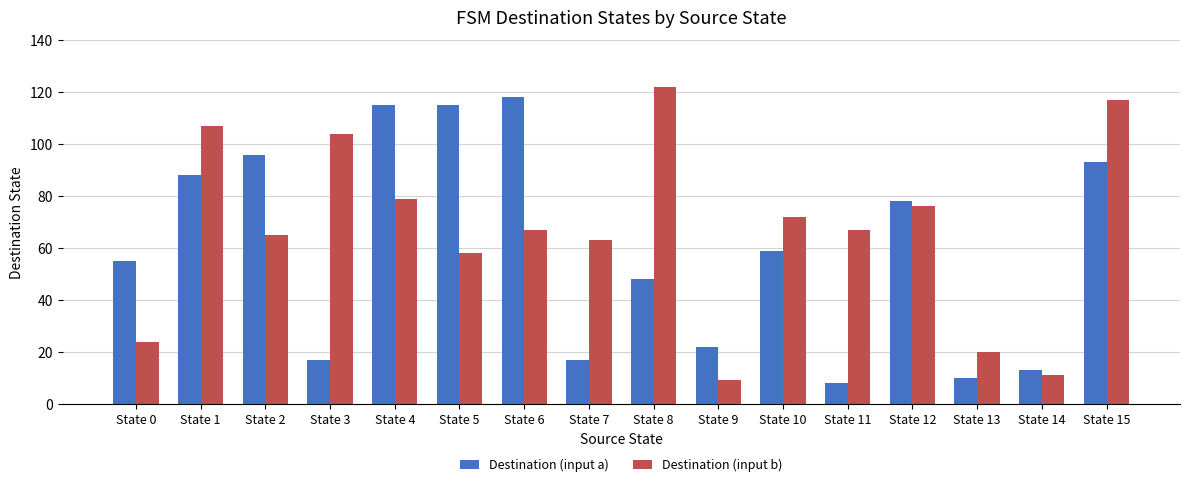

What is the value of the Destination (input b) bar at the 14th from the left?

20